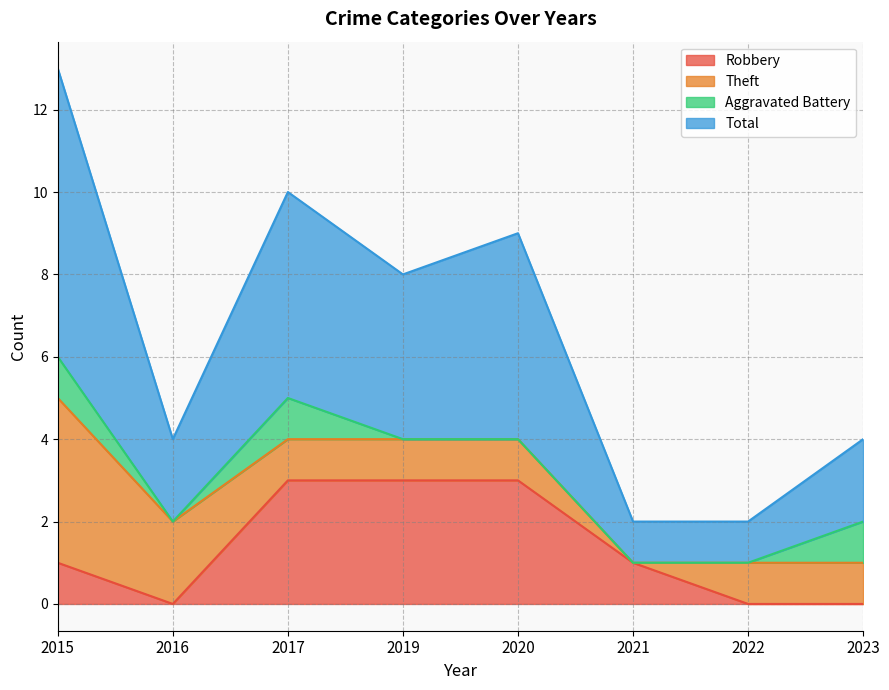

Which series has the largest range (max minus min)?

Total